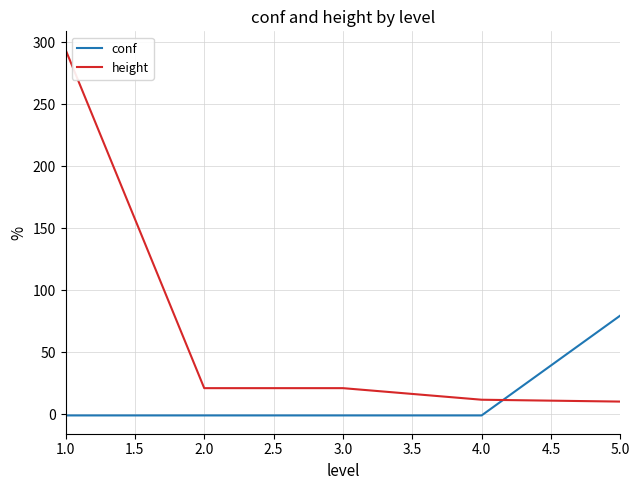

List the series in order of their overall mean, lowest first.

conf, height